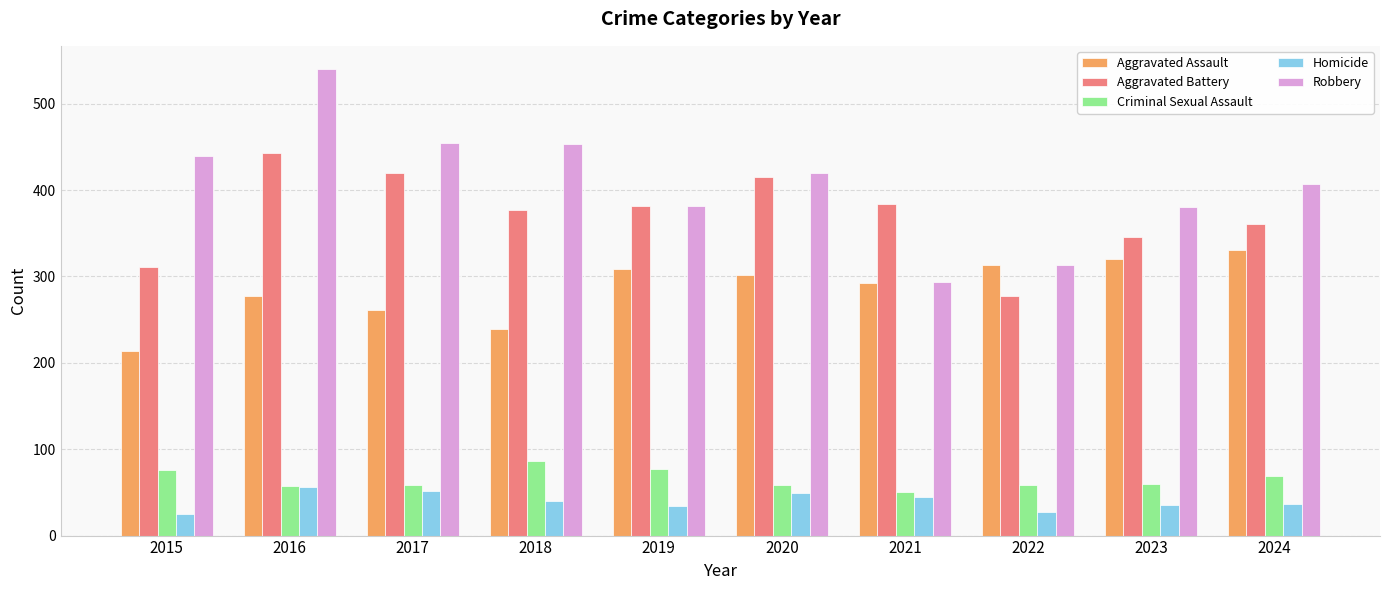

At which label does Aggravated Assault first exceed 302?

2019